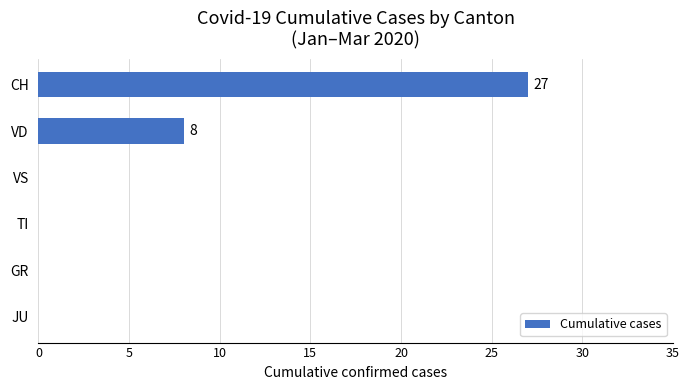

Reading bottom to top, list all the values displayed in this chart.

JU=0	GR=0	TI=0	VS=0	VD=8	CH=27